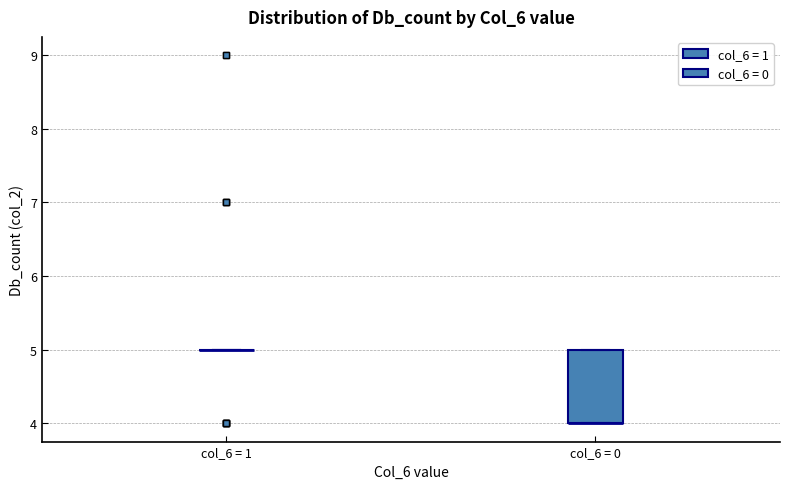

Reading left to right, transcribe this box plot: for each box, give where its median line is, the range the box spans, and where its two whiskers end, as read against the y-axis. The values are not printed on the chart, so give them approximately, as read against the axis.

col_6 = 1: box collapsed to a line at 5, whiskers 5 to 5
col_6 = 0: median 4 (drawn on the box's lower edge), box 4 to 5, whiskers 4 to 5